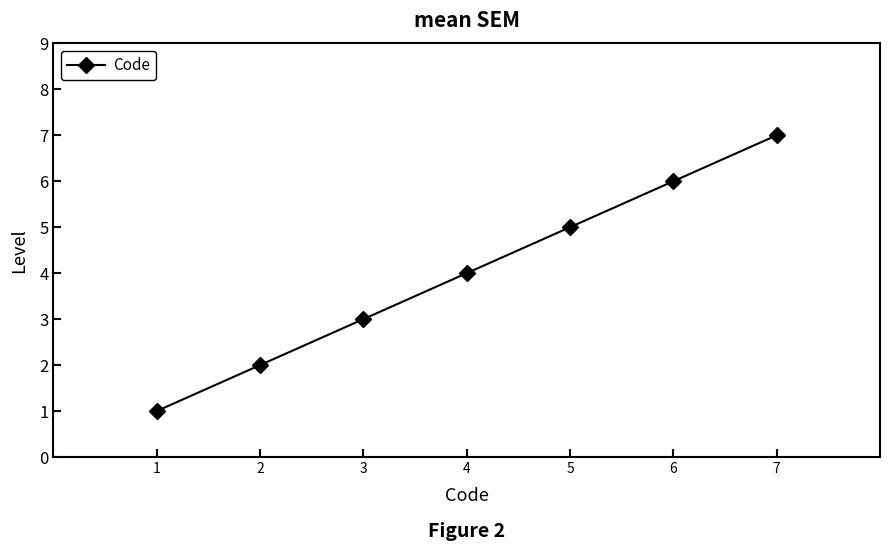

How many values are between 2 and 6?

5